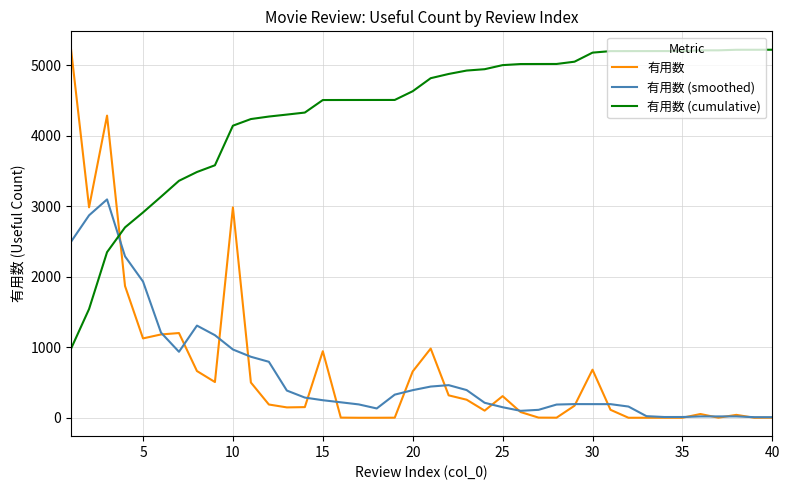

Which series has the largest range (max minus min)?

有用数